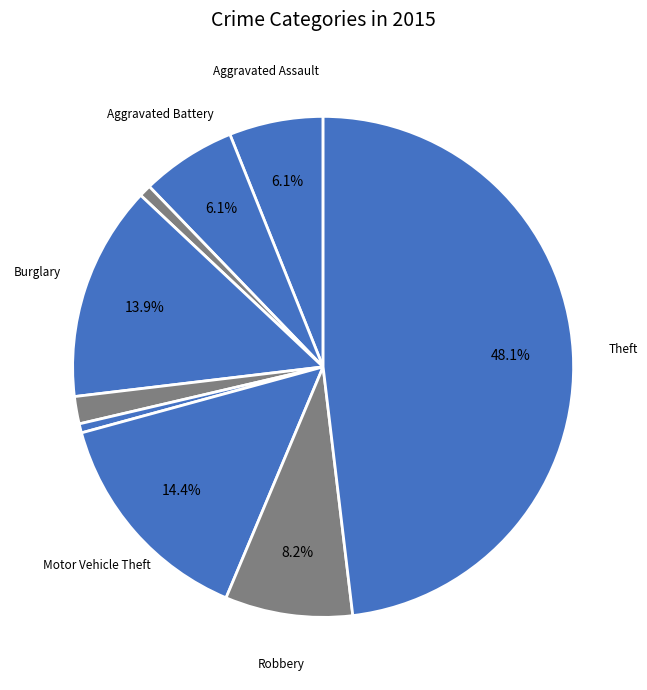

Count the number of slices in the pie.

9